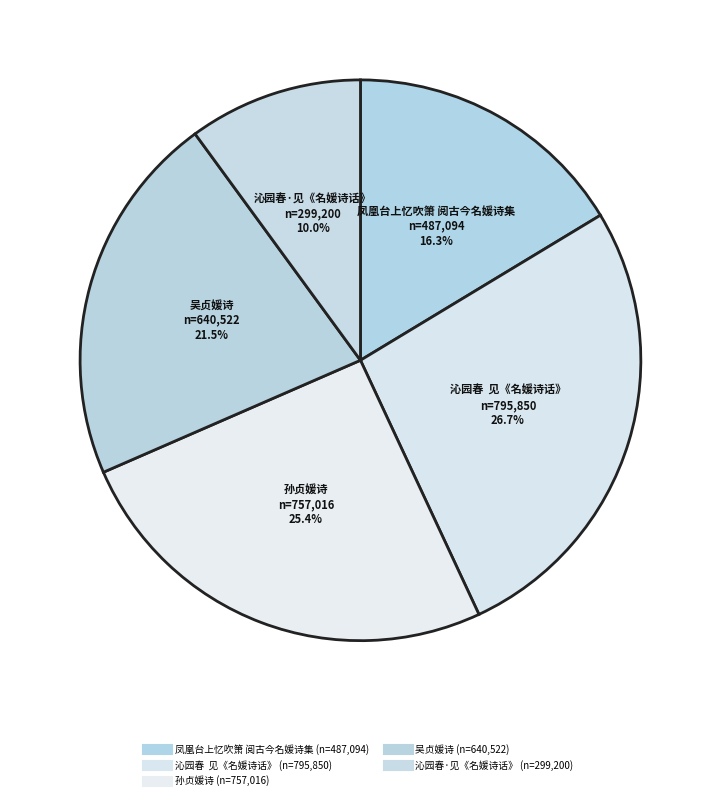

To the nearest percent, what is the average slice percentage?

20%